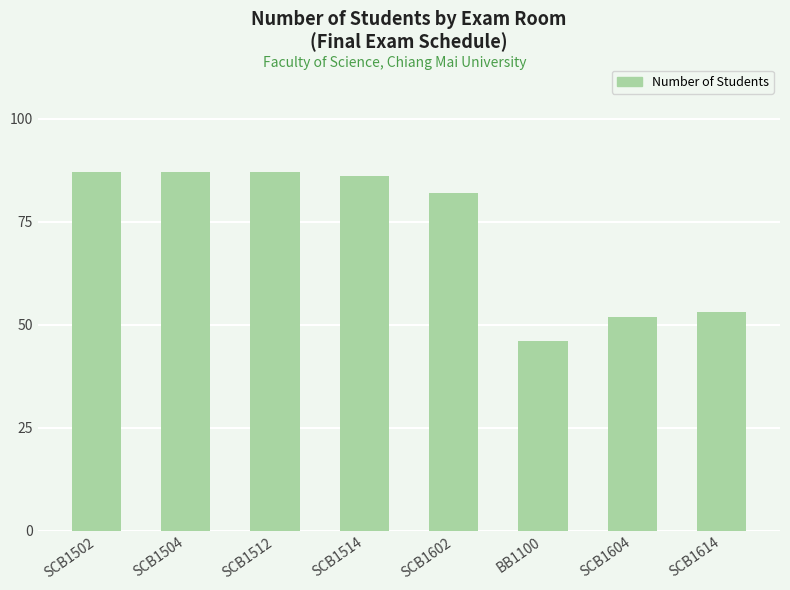

What is the change in value from BB1100 to SCB1604?

+6